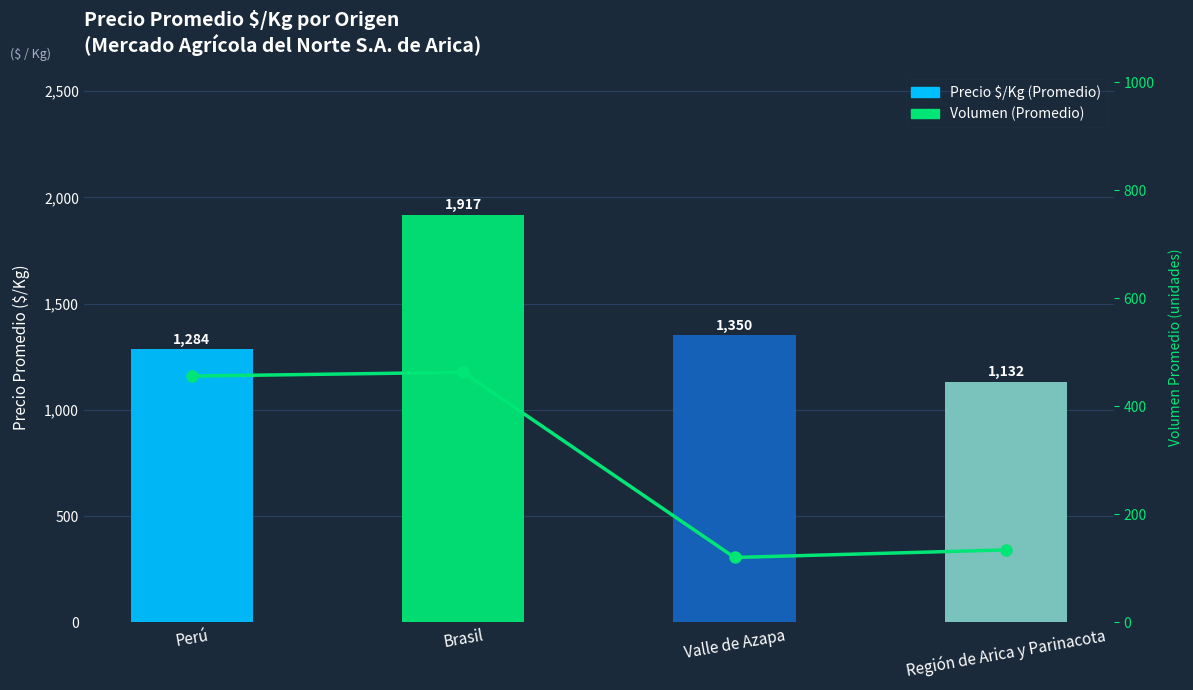

What is the value of the Volumen (Promedio) bar at the 4th from the left?

134